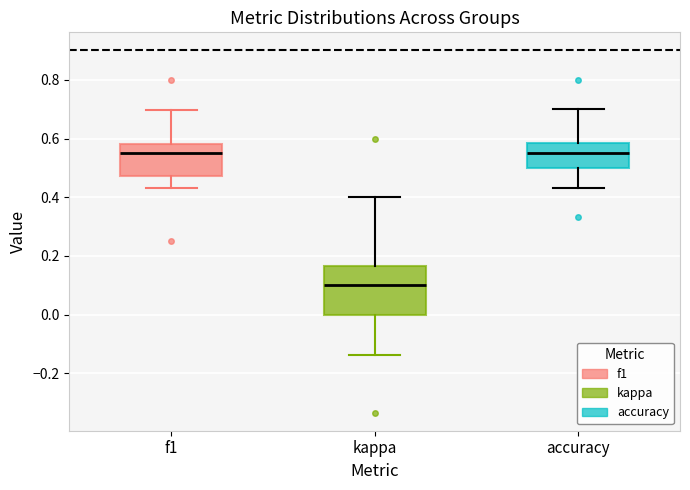

Which box is the tallest, from its lower edge to its upper edge?

kappa